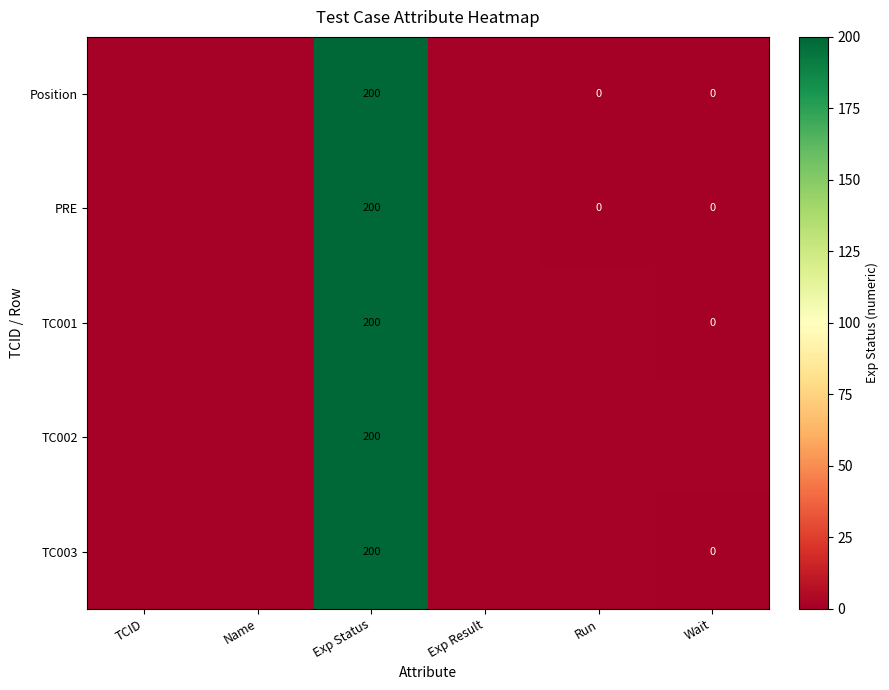

The PRE series shows 318 at Exp Status. True or false?

False